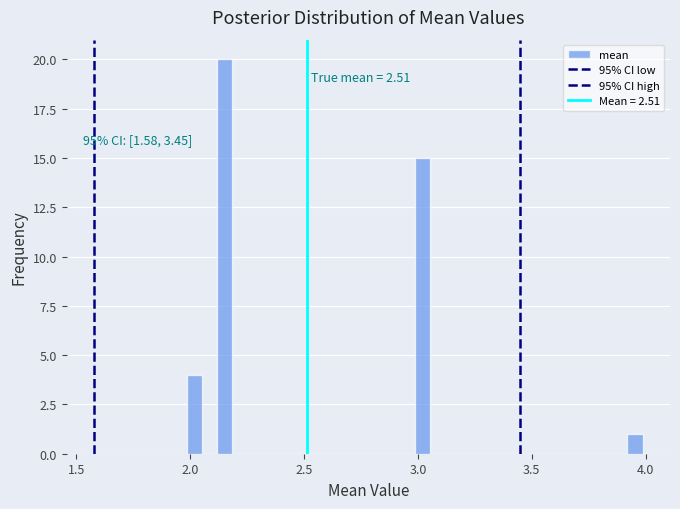

Read against the x-axis, roughly where is the centre of the tallest bar?

2.15